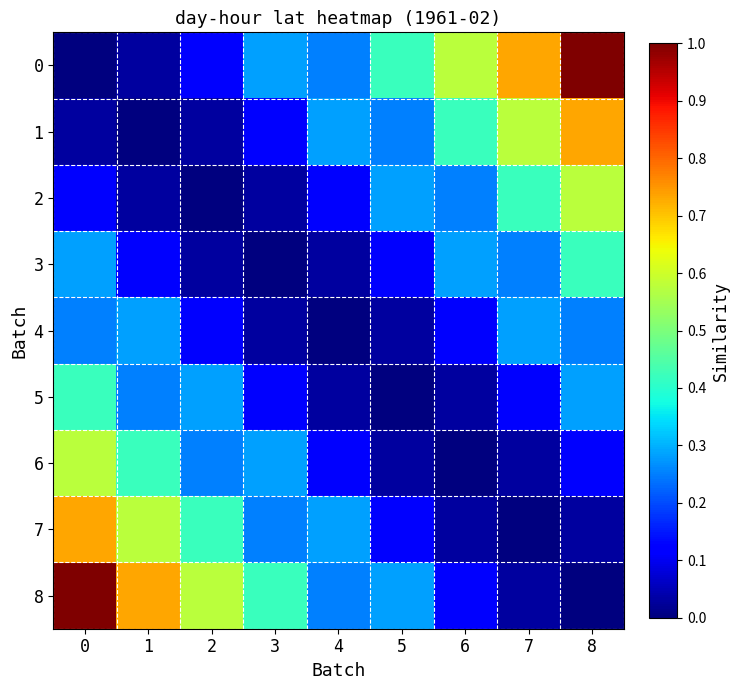

What is the total value across all series at 7?

2.4